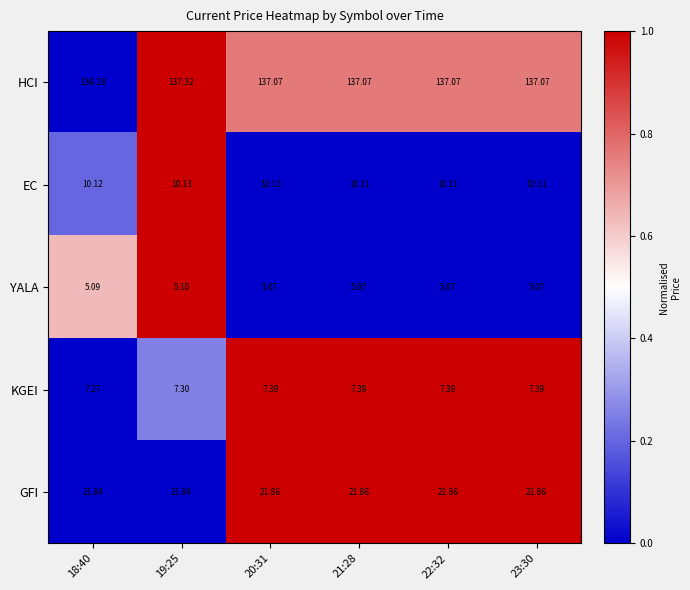

Is the value of GFI at 19:25 greater than the value of KGEI at 18:40?

Yes